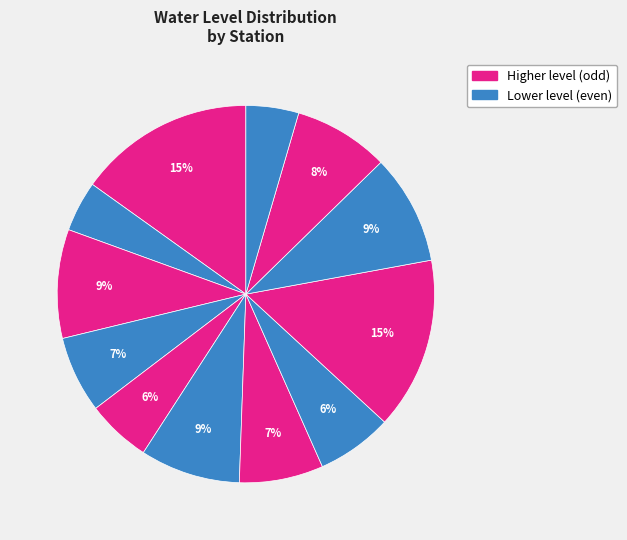

How many slices are in this pie chart?

12